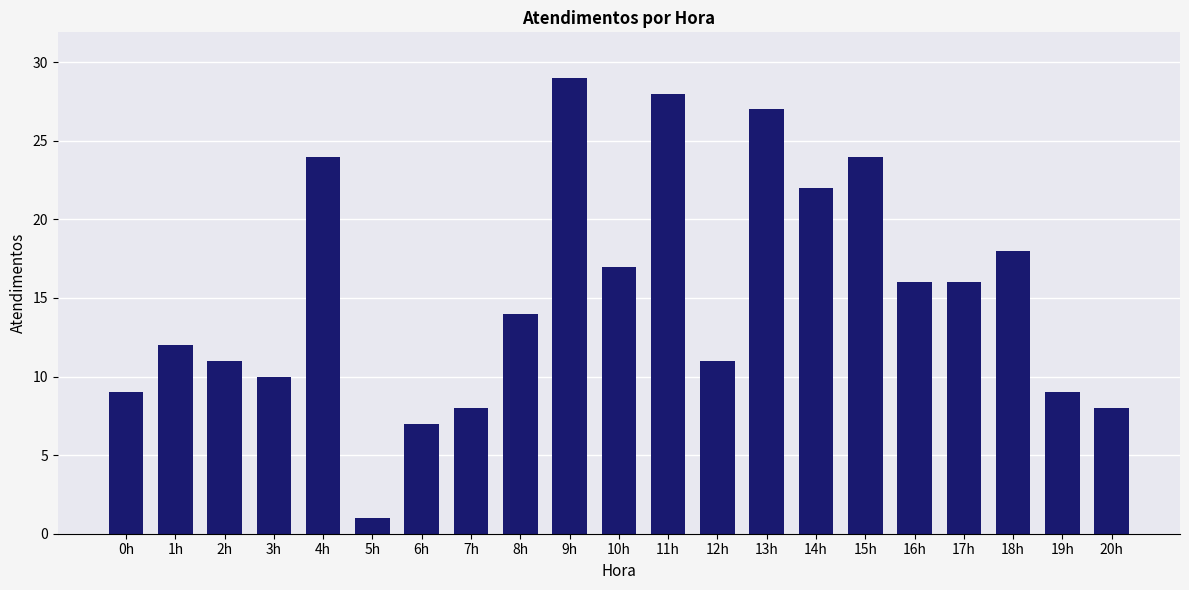

How many data points does each series have?

21